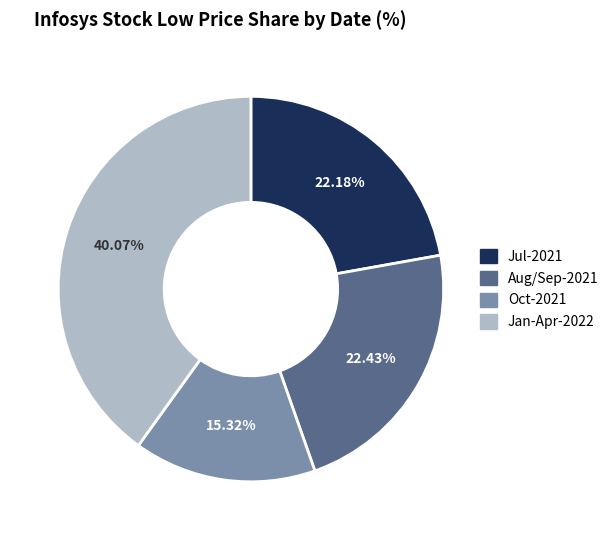

What is the largest slice in the pie chart?

Jan-Apr-2022